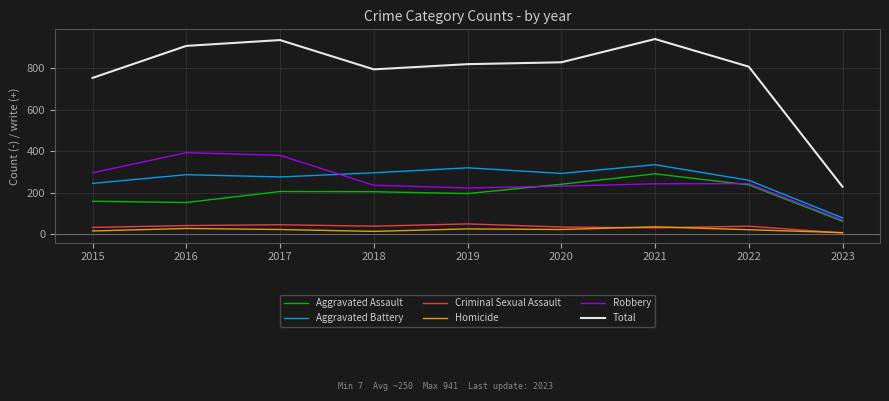

True or false: Criminal Sexual Assault and Total intersect in this chart.

False